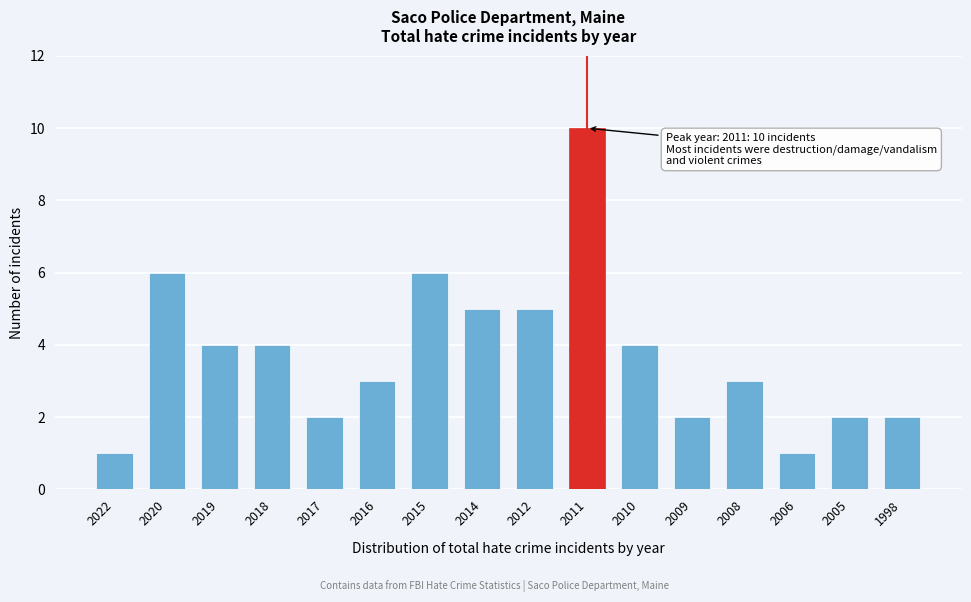

Reading right to left, extract all data points from this chart.

1998=2	2005=2	2006=1	2008=3	2009=2	2010=4	2011=10	2012=5	2014=5	2015=6	2016=3	2017=2	2018=4	2019=4	2020=6	2022=1